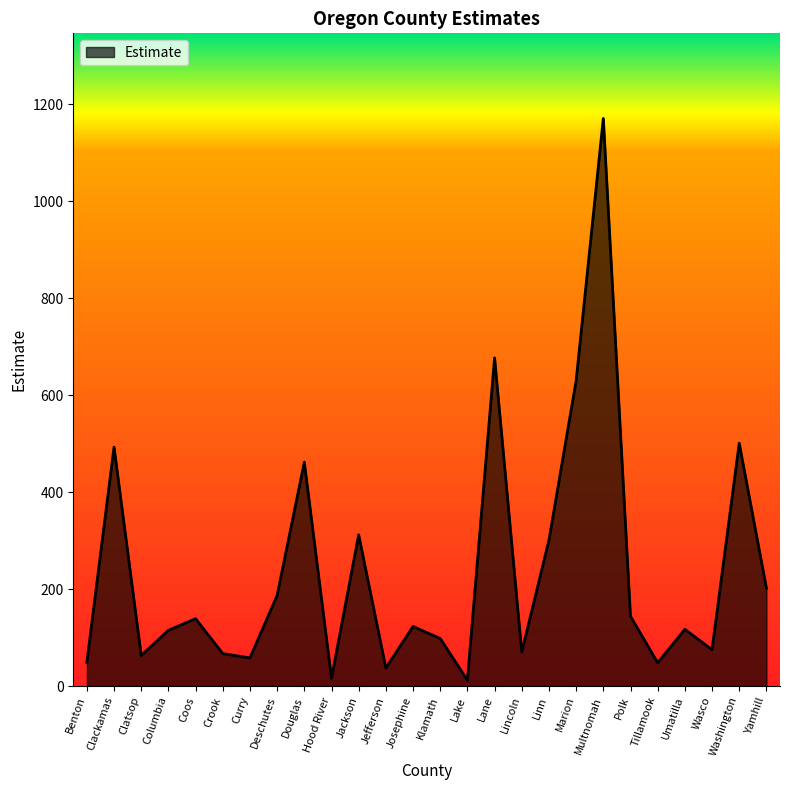

What is the difference between the maximum and minimum values?

1159